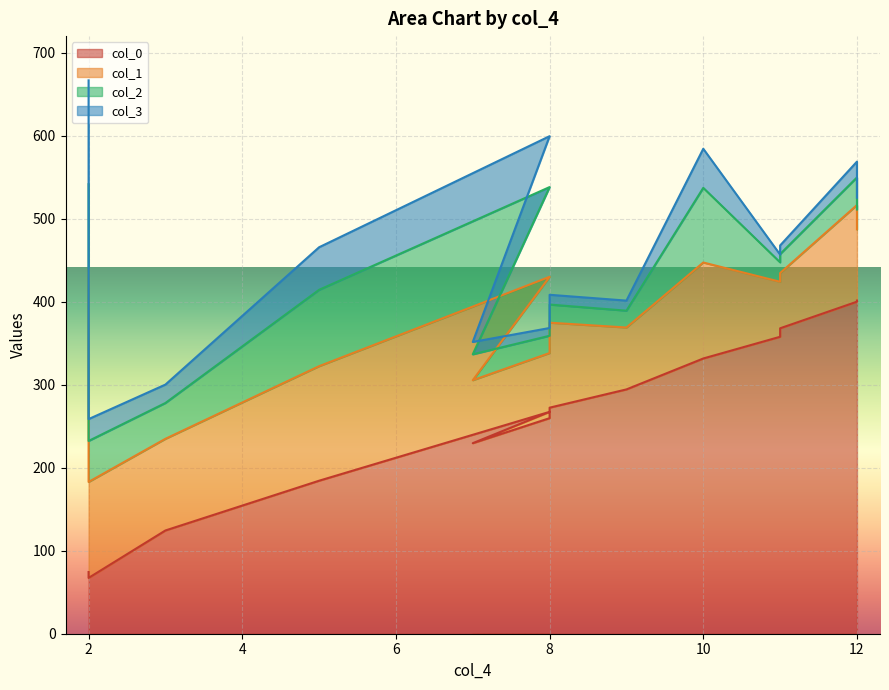

How many interior local peaks does the col_3 series have?

3